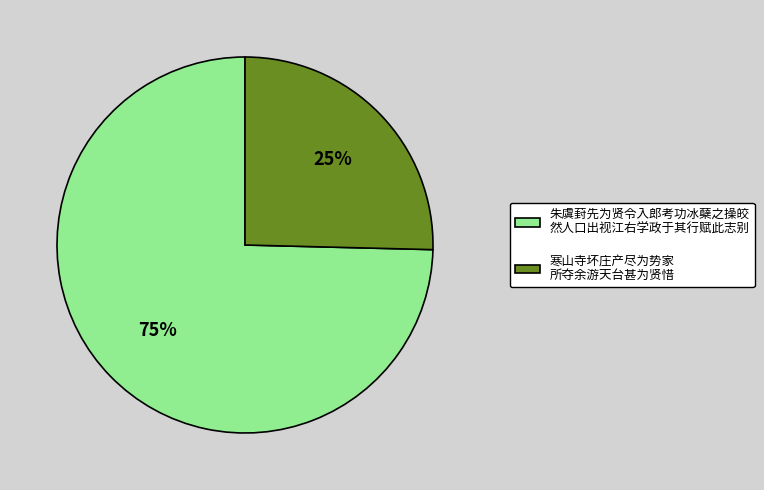

Is there any slice that represents more than half of the pie?

Yes